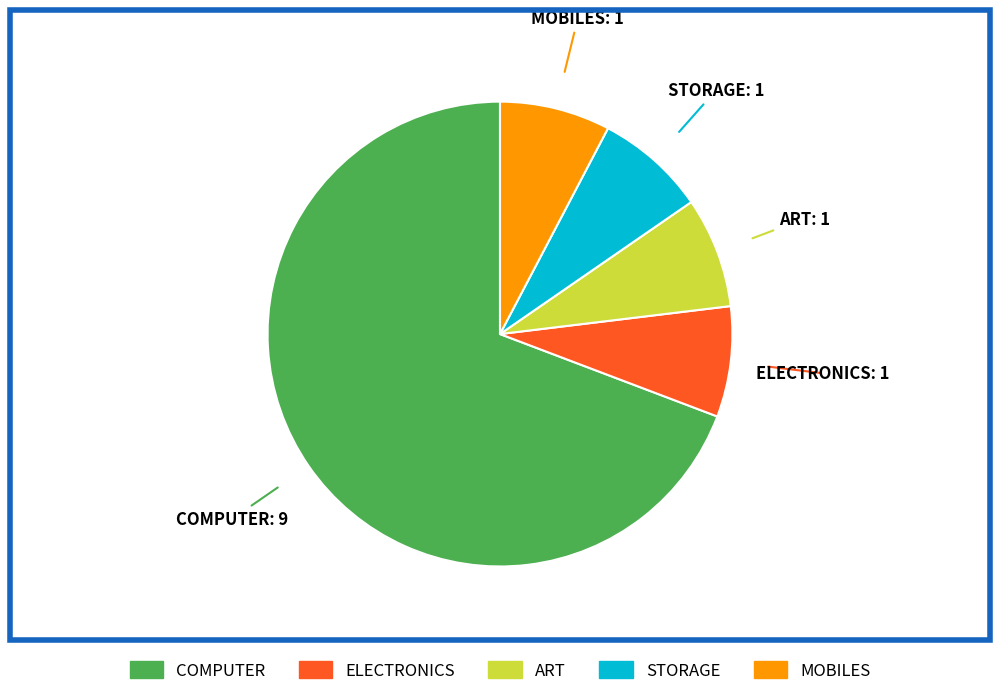

What is the majority slice?

COMPUTER